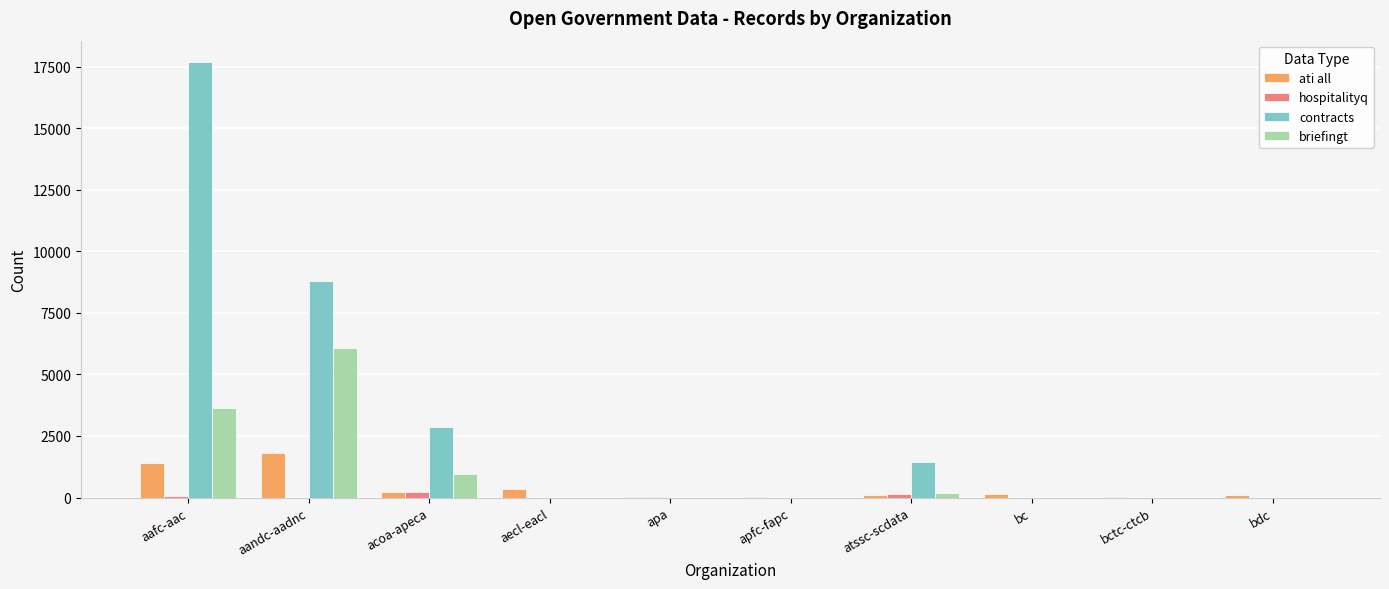

Are the bars horizontal?

No